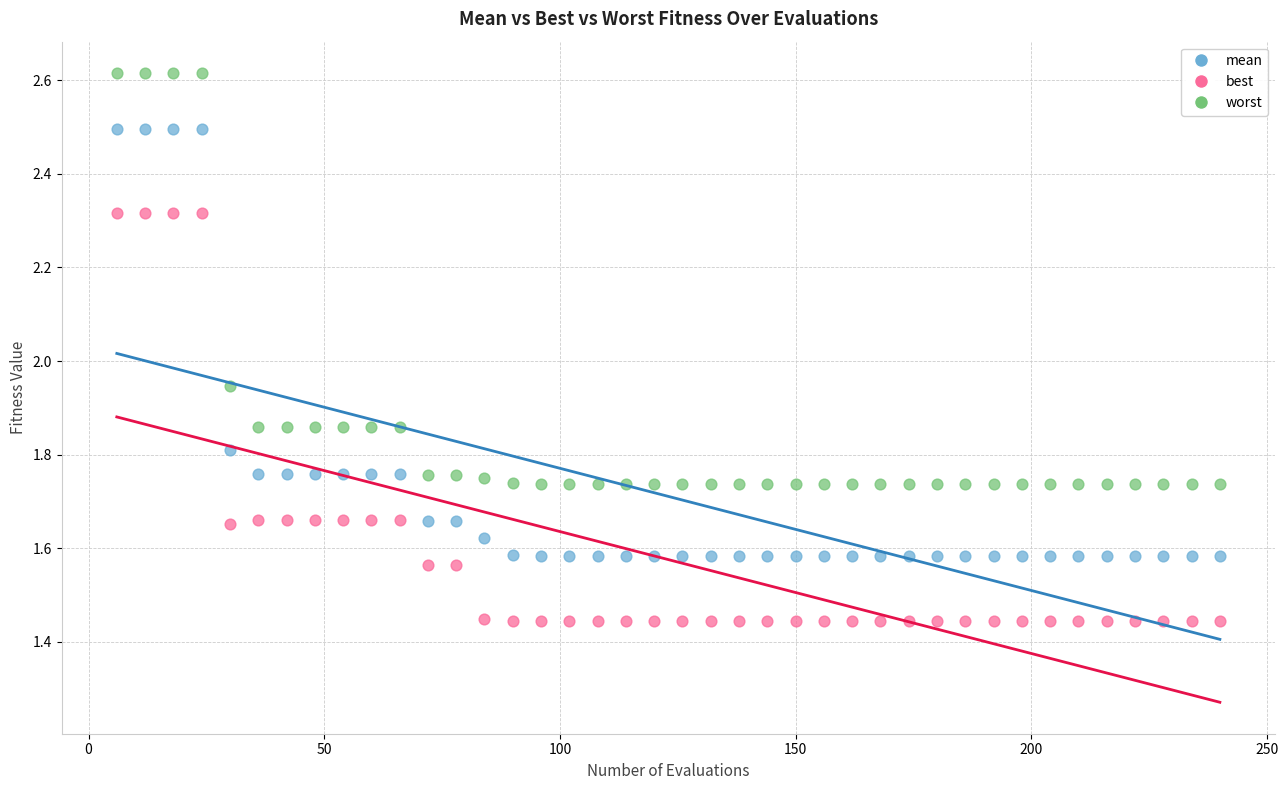

Which series has the largest Y range (max minus min)?

mean